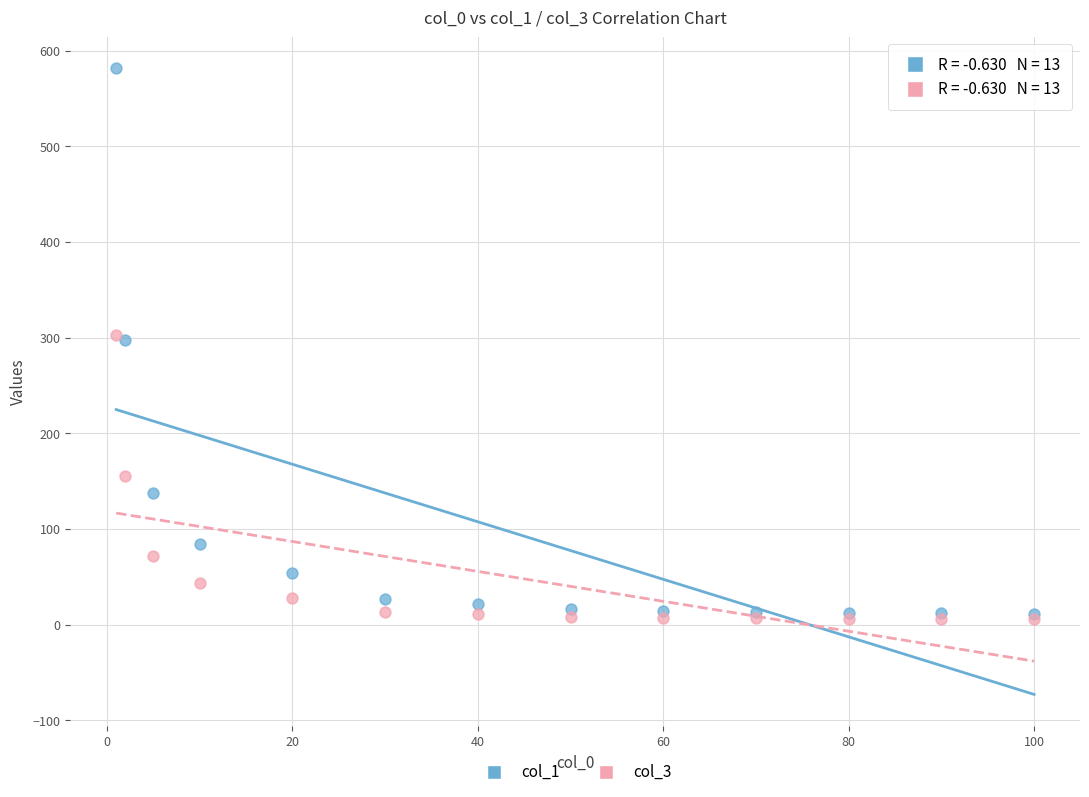

Which series has the largest Y range (max minus min)?

col_1